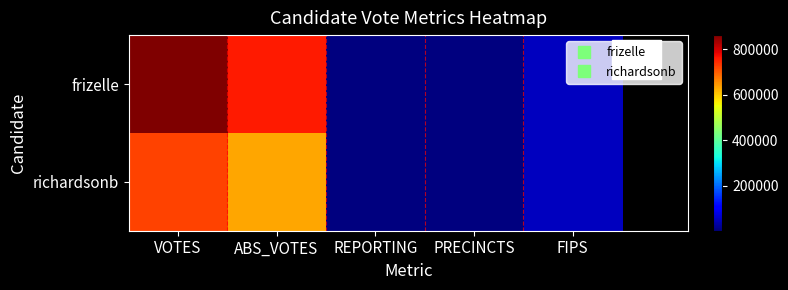

Which series has the widest spread of values?

frizelle